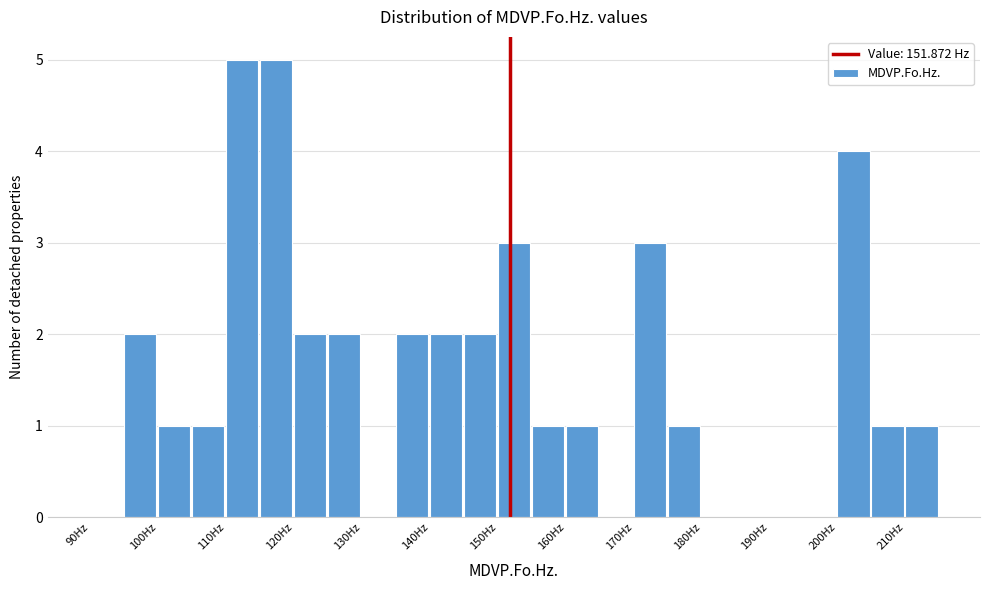

Reading left to right, transcribe this chart: for each bar, give the range it covers on the x-axis and its height. The values are not printed on the chart, so give them approximately, as read against the axis.

90 to 95: 0
95 to 100: 2
100 to 105: 1
105 to 110: 1
110 to 115: 5
115 to 120: 5
120 to 125: 2
125 to 130: 2
130 to 135: 0
135 to 140: 2
140 to 145: 2
145 to 150: 2
150 to 155: 3
155 to 160: 1
160 to 165: 1
165 to 170: 0
170 to 175: 3
175 to 180: 1
180 to 185: 0
185 to 190: 0
190 to 195: 0
195 to 200: 0
200 to 205: 4
205 to 210: 1
210 to 215: 1